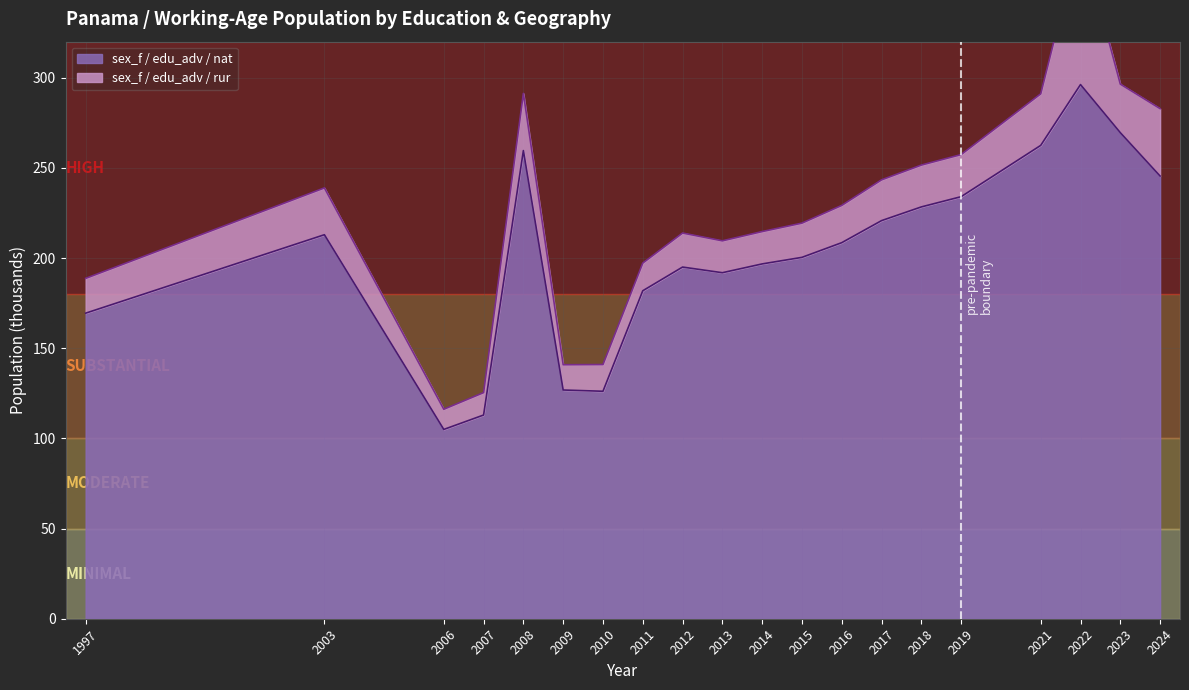

What is the value of the 9th point from the left?

195.0